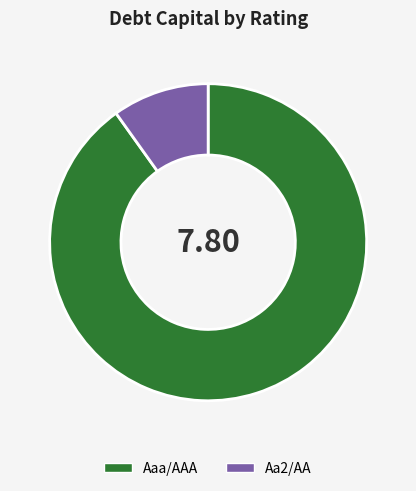

Which category has the biggest portion of the pie?

Aaa/AAA